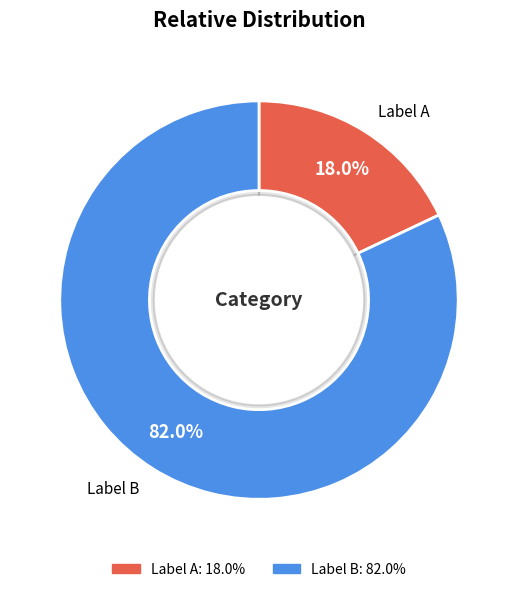

How many slices are in this pie chart?

2